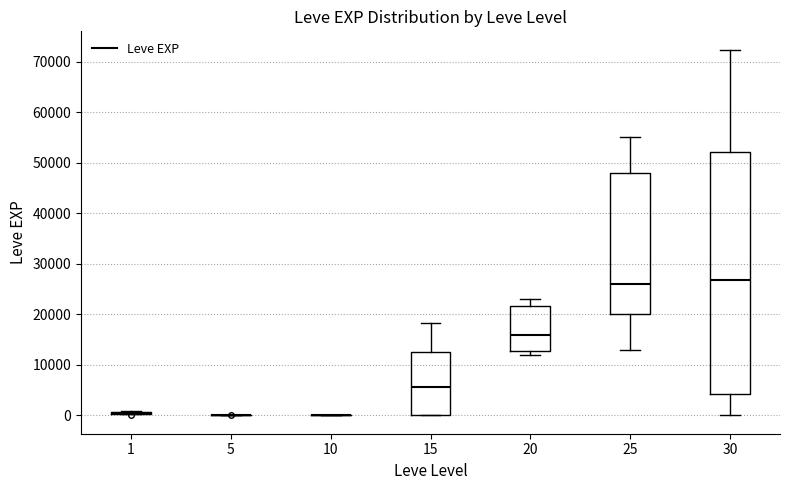

Reading left to right, read every box against the y-axis: the position of its median line, the range the box covers, and the ends of its whiskers. The values are not printed on the chart, so give them approximately, as read against the axis.

1: box collapsed to a line at 0, whiskers 0 to 1000
5: box collapsed to a line at 0, whiskers 0 to 0
10: box collapsed to a line at 0, whiskers 0 to 0
15: median 6000, box 0 to 13000, whiskers 0 to 18000
20: median 16000, box 13000 to 22000, whiskers 12000 to 23000
25: median 26000, box 20000 to 48000, whiskers 13000 to 55000
30: median 27000, box 4000 to 52000, whiskers 0 to 72000